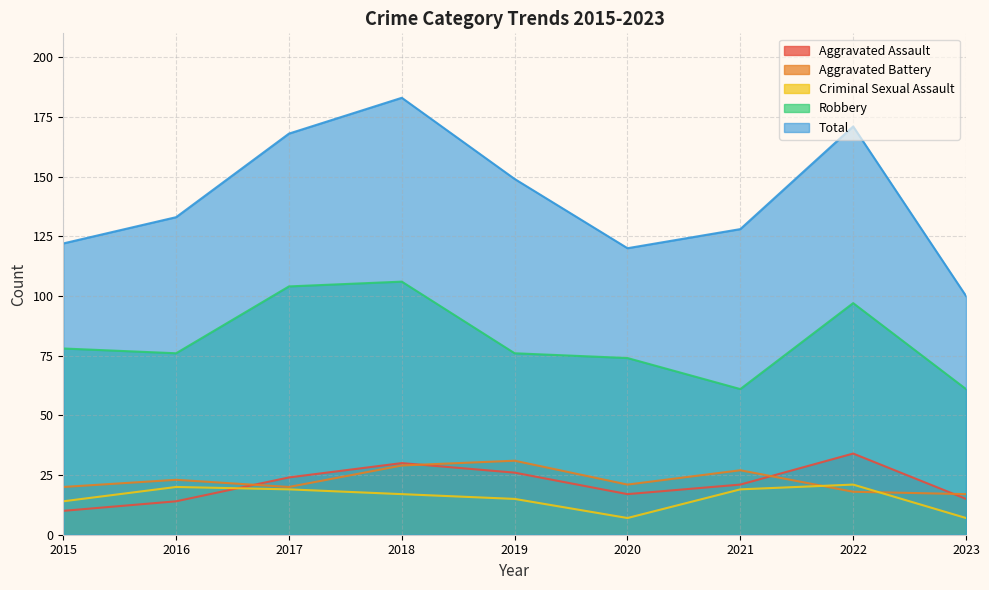

What is the difference between the Criminal Sexual Assault values at 2022 and 2017?

2